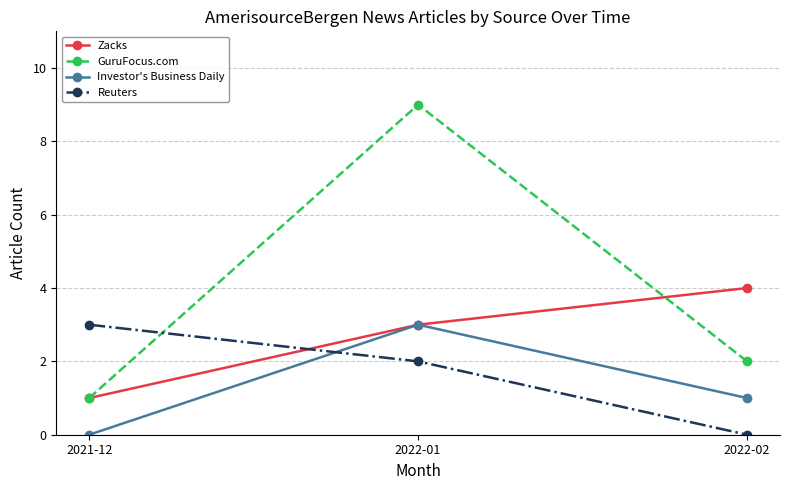

Is it true that Zacks equals 2 at 2021-12?

False